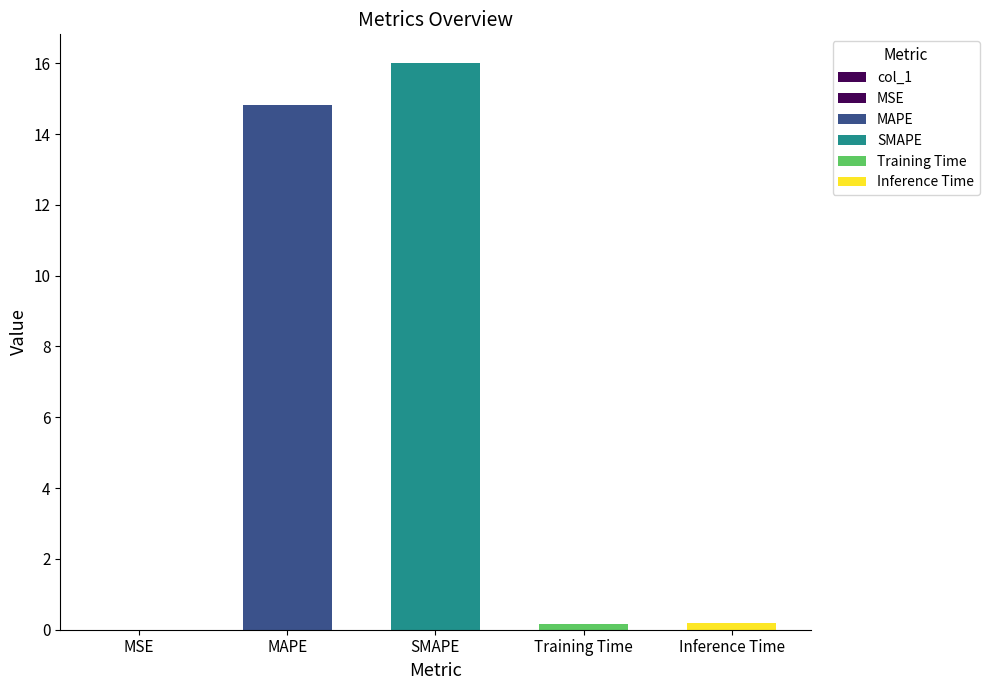

What position from the left is MSE?

1